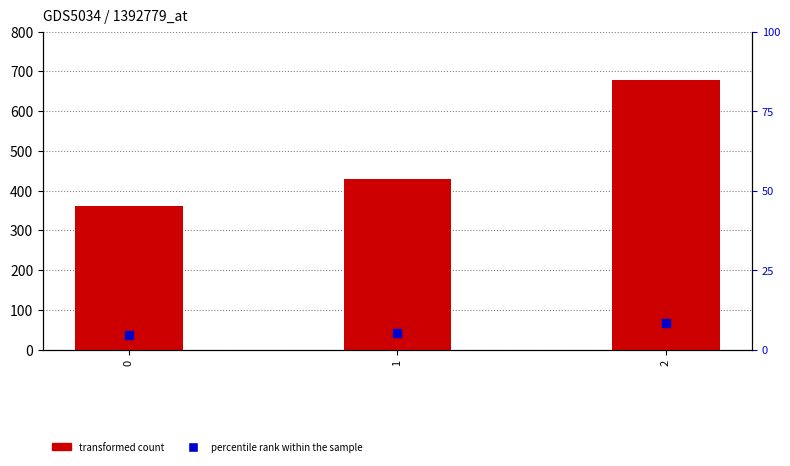

Which series contains the lowest Y value?

percentile rank within the sample